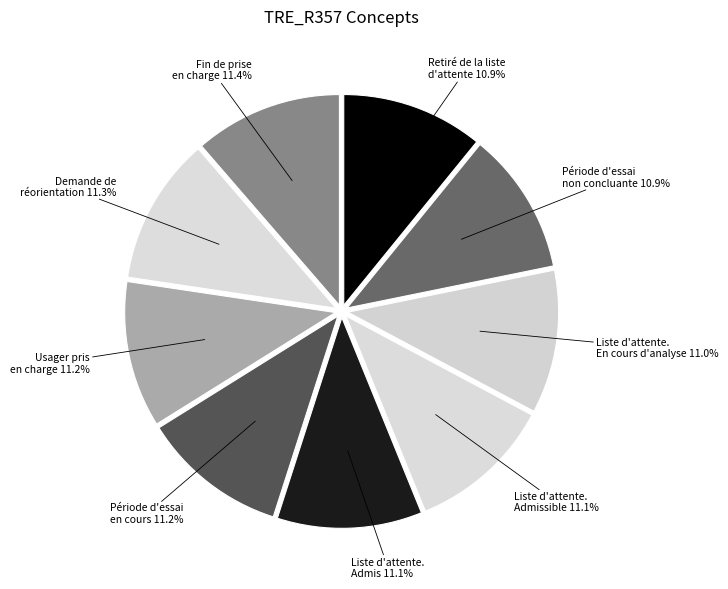

Is Retiré de la liste d'attente the majority of the pie?

No